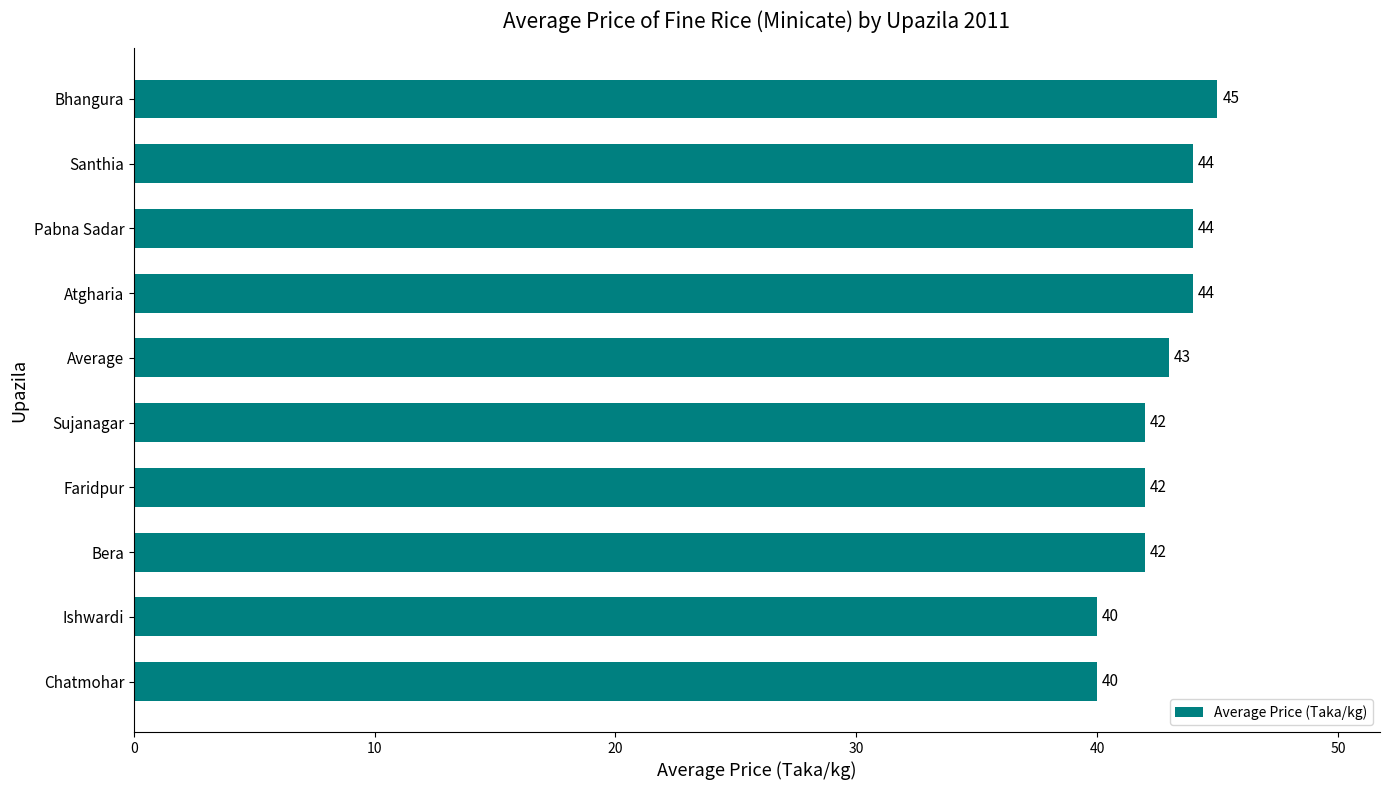

How many data points does each series have?

10